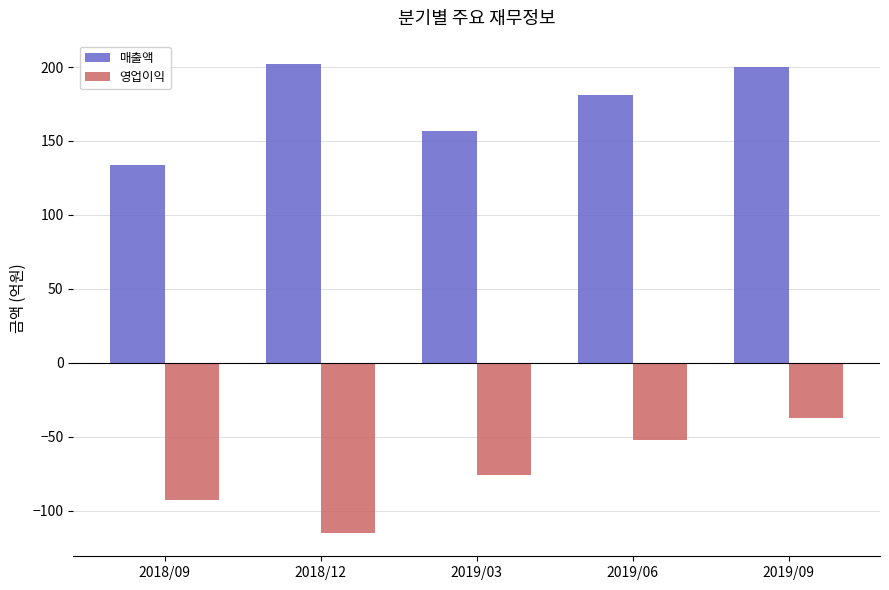

Rank the series by their maximum value, from lowest to highest.

영업이익, 매출액